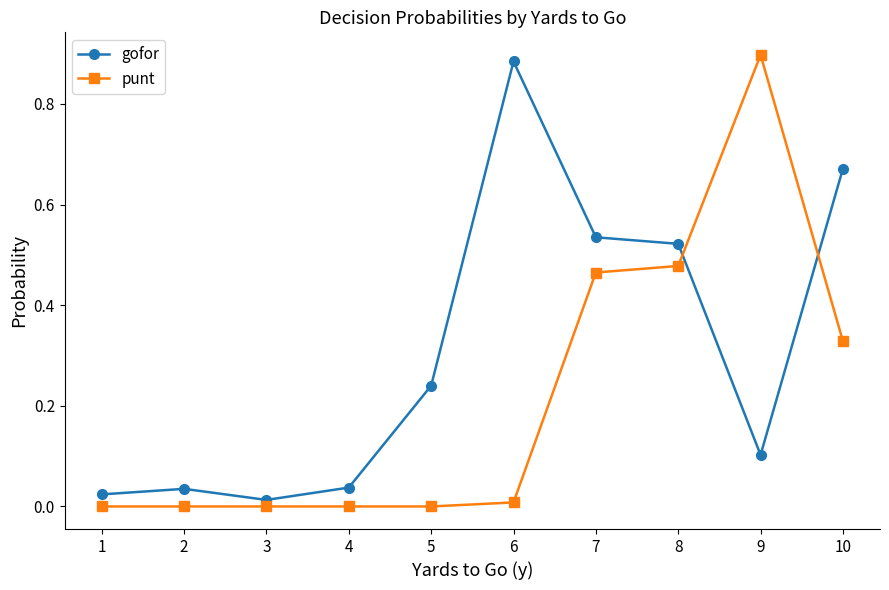

What are all the series names shown in the legend?

gofor, punt